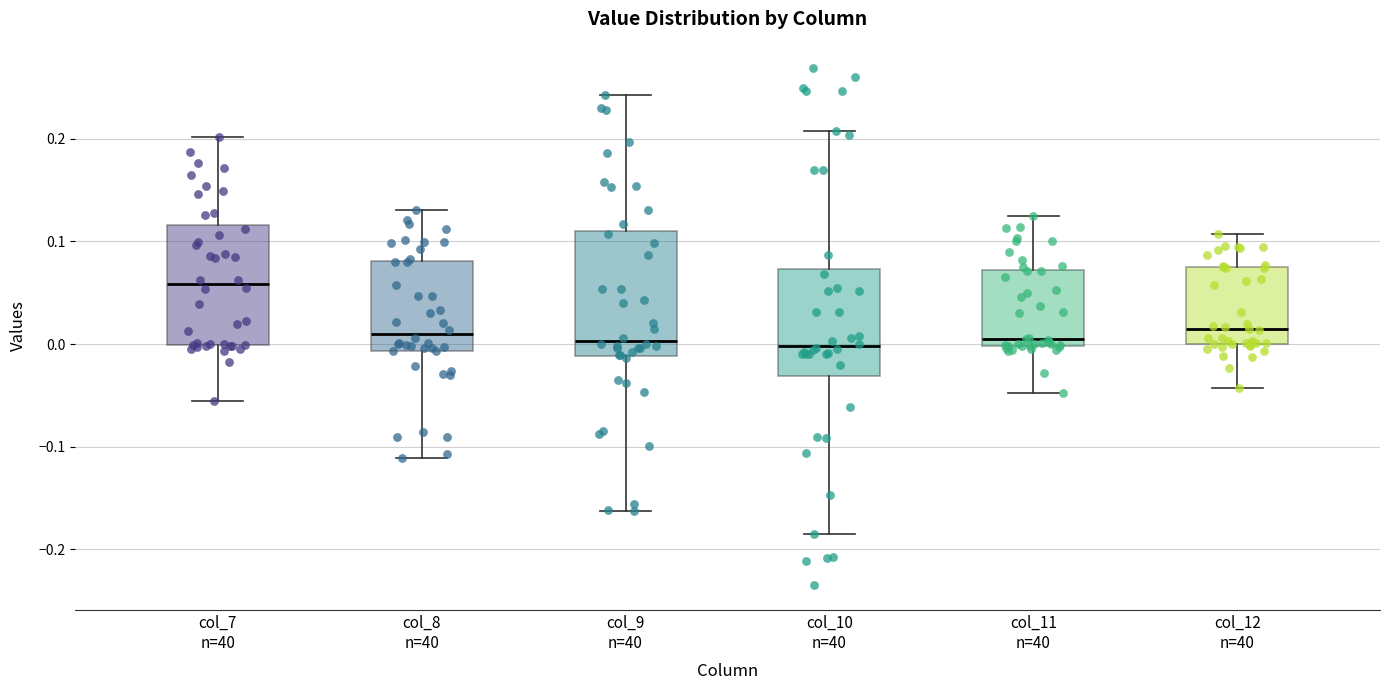

Which box's median line is the highest?

col_7 n=40